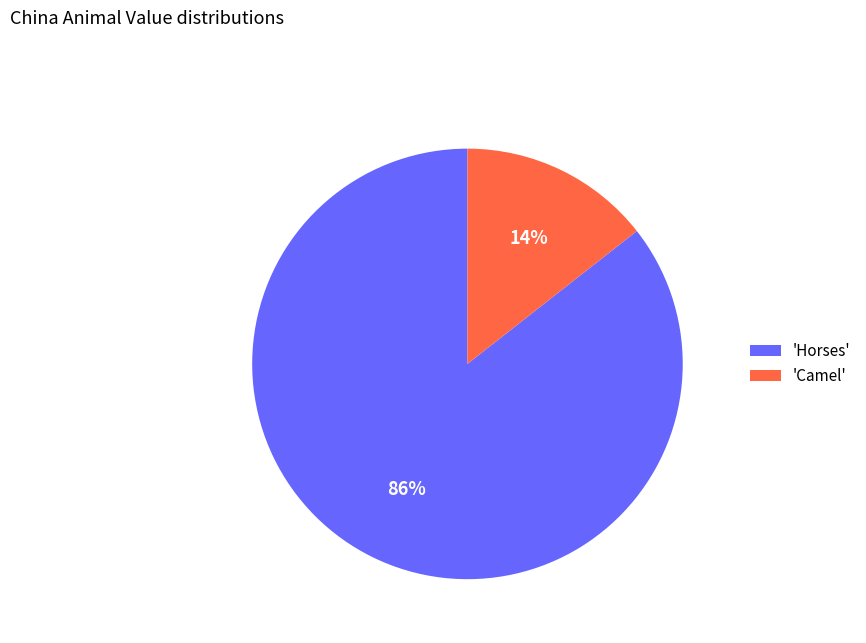

How many slices are in this pie chart?

2